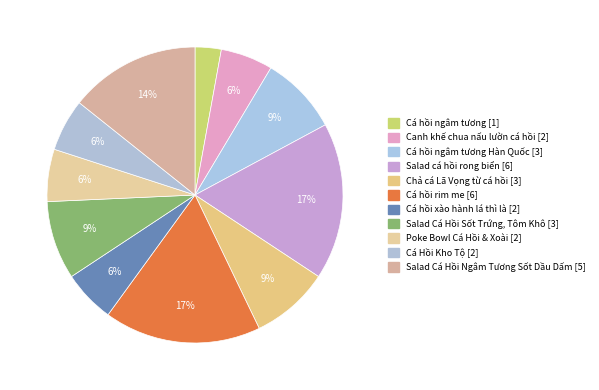

Rank the categories by value from highest to lowest.

Salad cá hồi rong biển, Cá hồi rim me, Salad Cá Hồi Ngâm Tương Sốt Dầu Dấm, Cá hồi ngâm tương Hàn Quốc, Chả cá Lã Vọng từ cá hồi, Salad Cá Hồi Sốt Trứng, Tôm Khô, Canh khế chua nấu lườn cá hồi, Cá hồi xào hành lá thì là, Poke Bowl Cá Hồi & Xoài, Cá Hồi Kho Tộ, Cá hồi ngâm tương